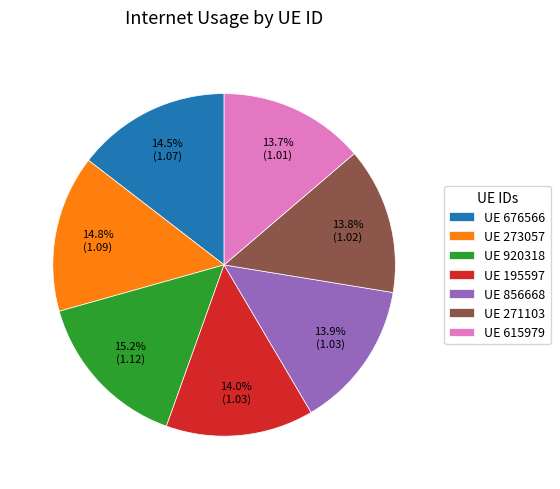

What is the total percentage of UE 920318 and UE 856668?

29.1%